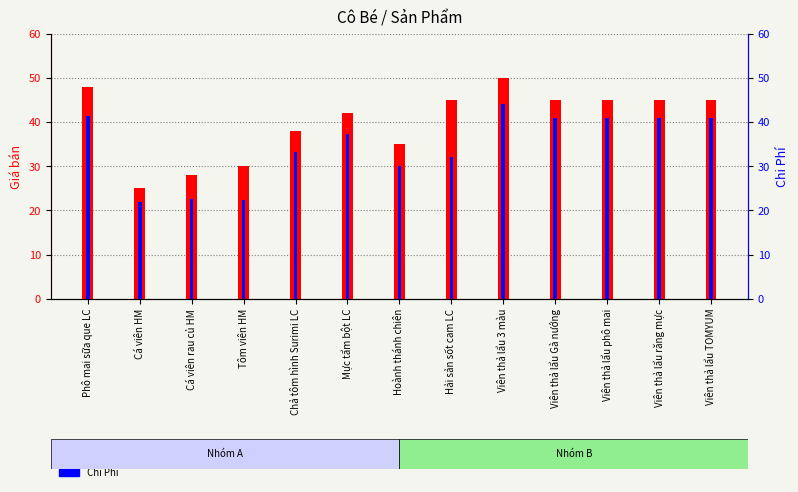

Where is Giá bán nearest to the value 37?

Chả tôm hình Surimi LC